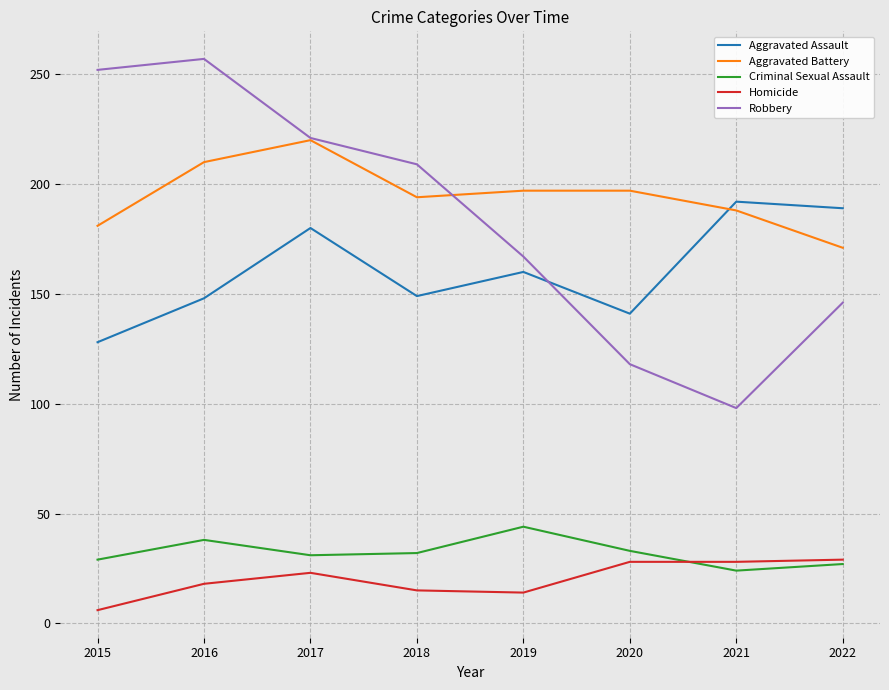

What is the minimum value shown in the chart?

6